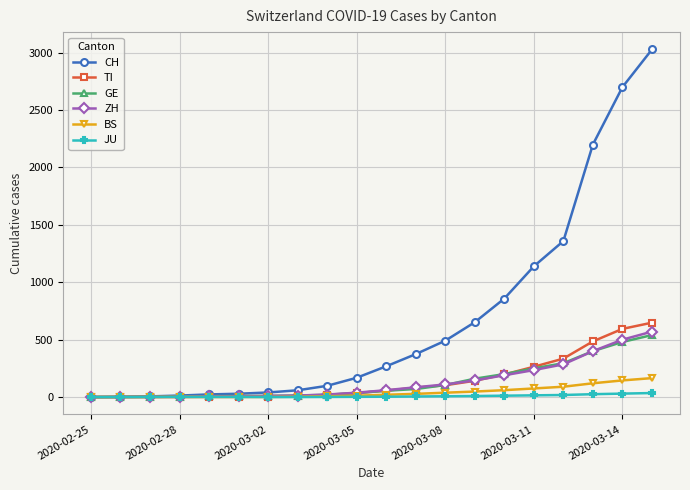

At how many categories does at least one series exceed 694?

6